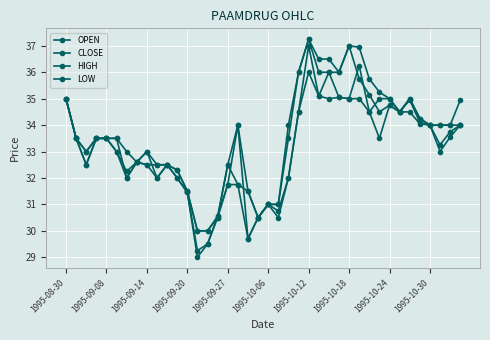

What is the average value of the OPEN series?

33.3